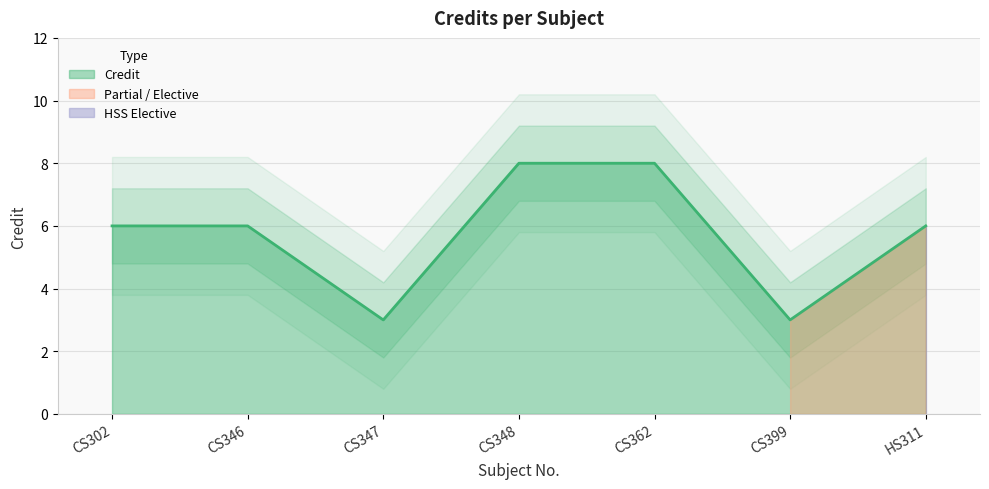

Where is the data nearest to the value 5?

CS302